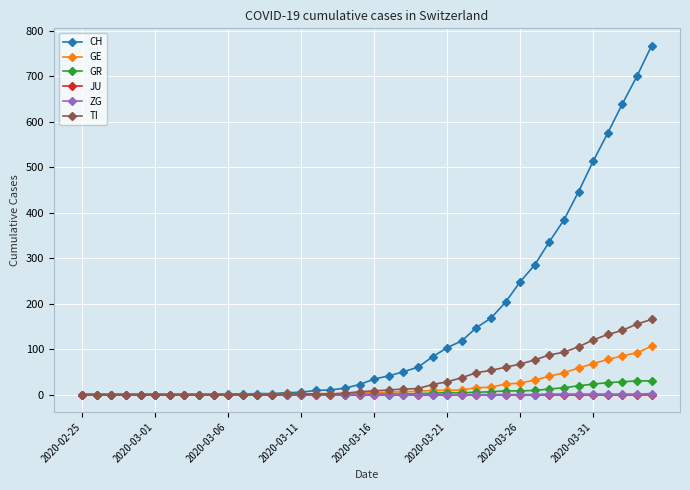

Which series has the largest total across all categories?

CH